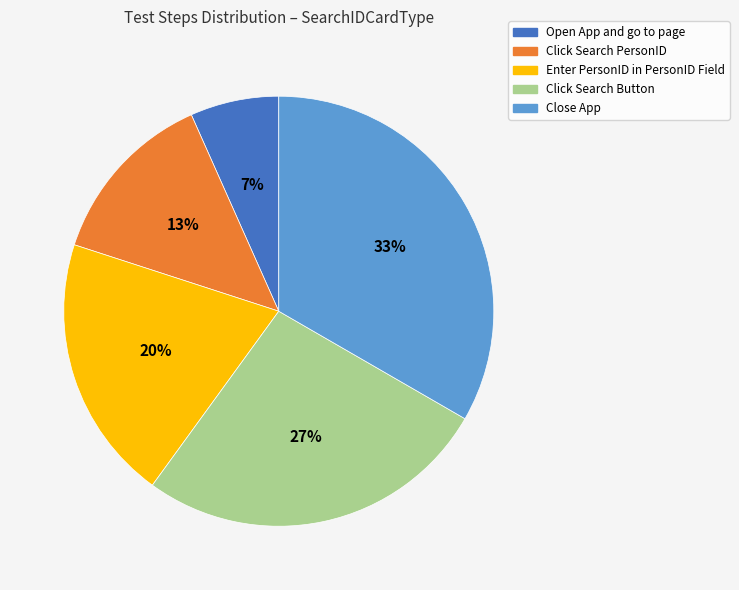

Rank the categories by value from lowest to highest.

Open App and go to page, Click Search PersonID, Enter PersonID in PersonID Field, Click Search Button, Close App